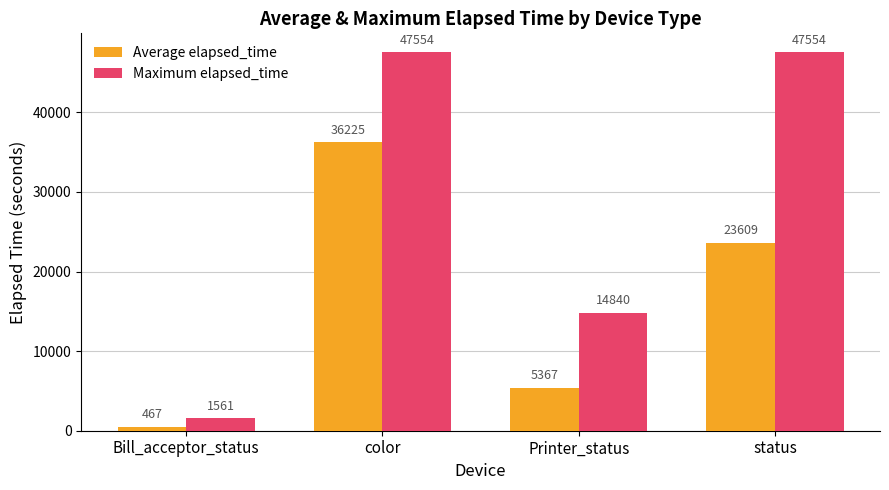

Between Bill_acceptor_status and status, which series saw the biggest shift?

Maximum elapsed_time